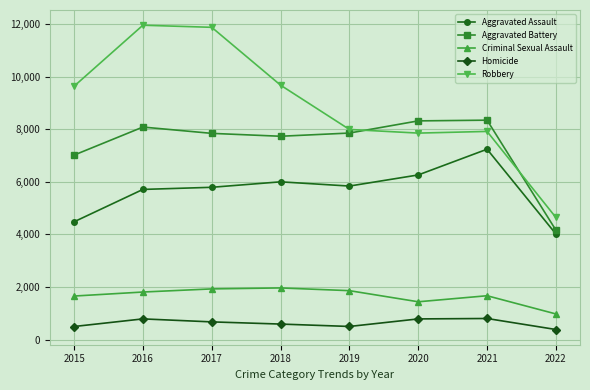

True or false: Aggravated Assault and Robbery cross at least once.

False